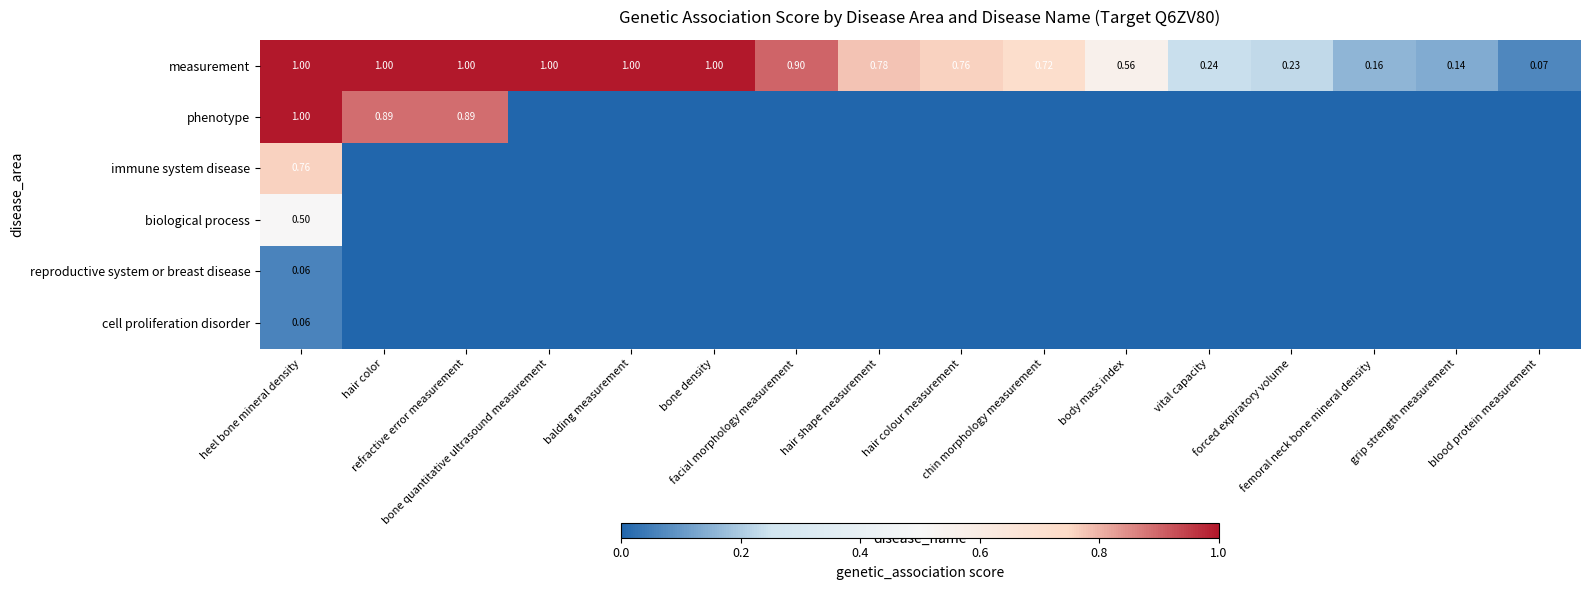

Which series has the largest range (max minus min)?

phenotype